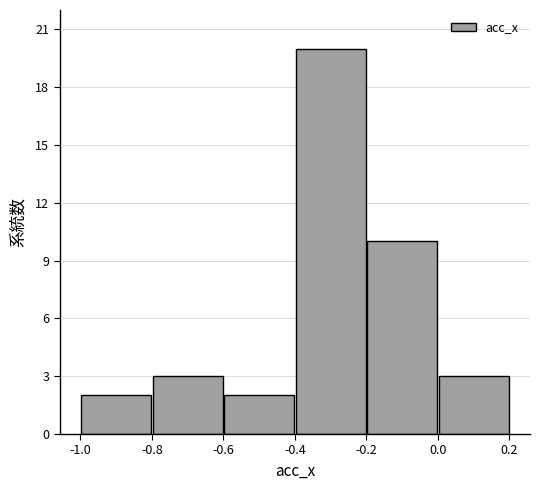

Reading left to right, list every bar in this chart as the range it spans on the x-axis followed by its height. The values are not printed on the chart, so give them approximately, as read against the axis.

-1.0 to -0.8: 2
-0.8 to -0.6: 3
-0.6 to -0.4: 2
-0.4 to -0.2: 20
-0.2 to 0.0: 10
0.0 to 0.2: 3